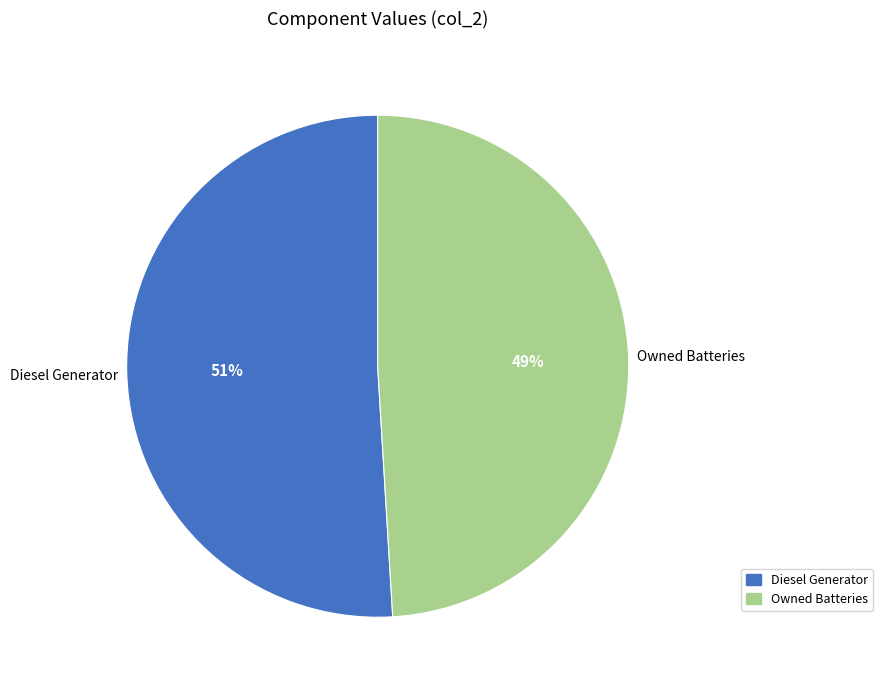

How many segments does this pie chart have?

2